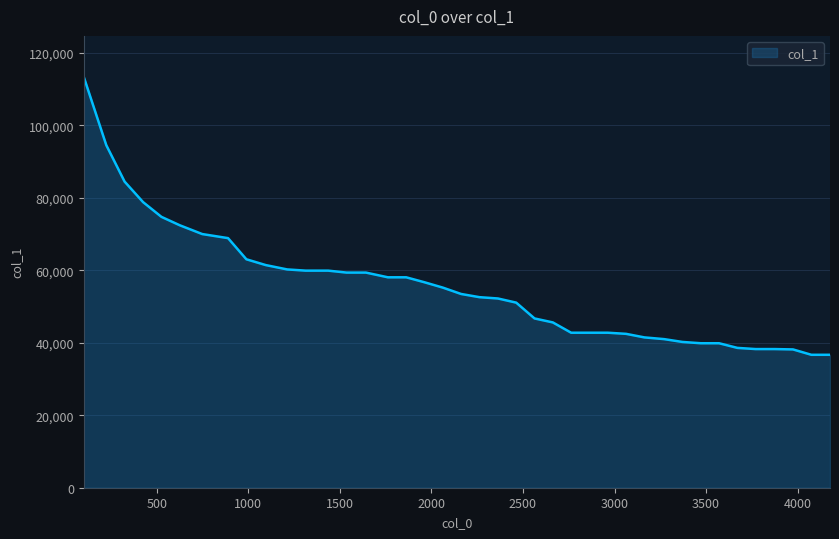

What is the minimum value shown in the chart?

36691